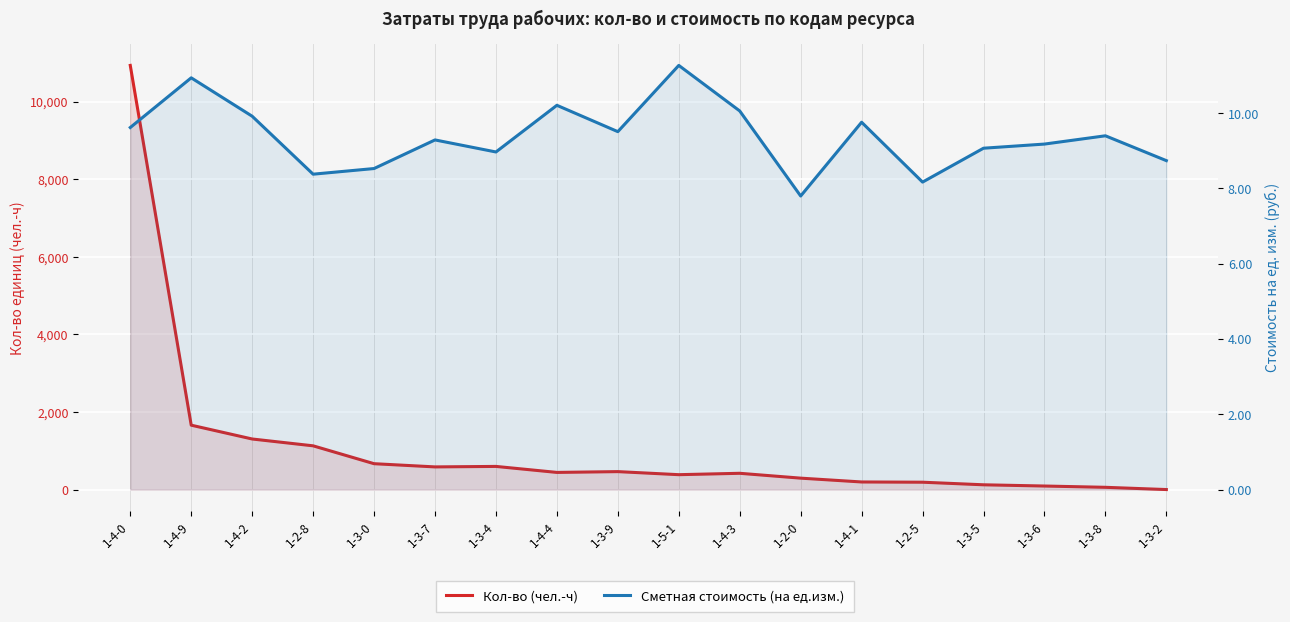

What is the label of the 5th point from the left?

1-3-0